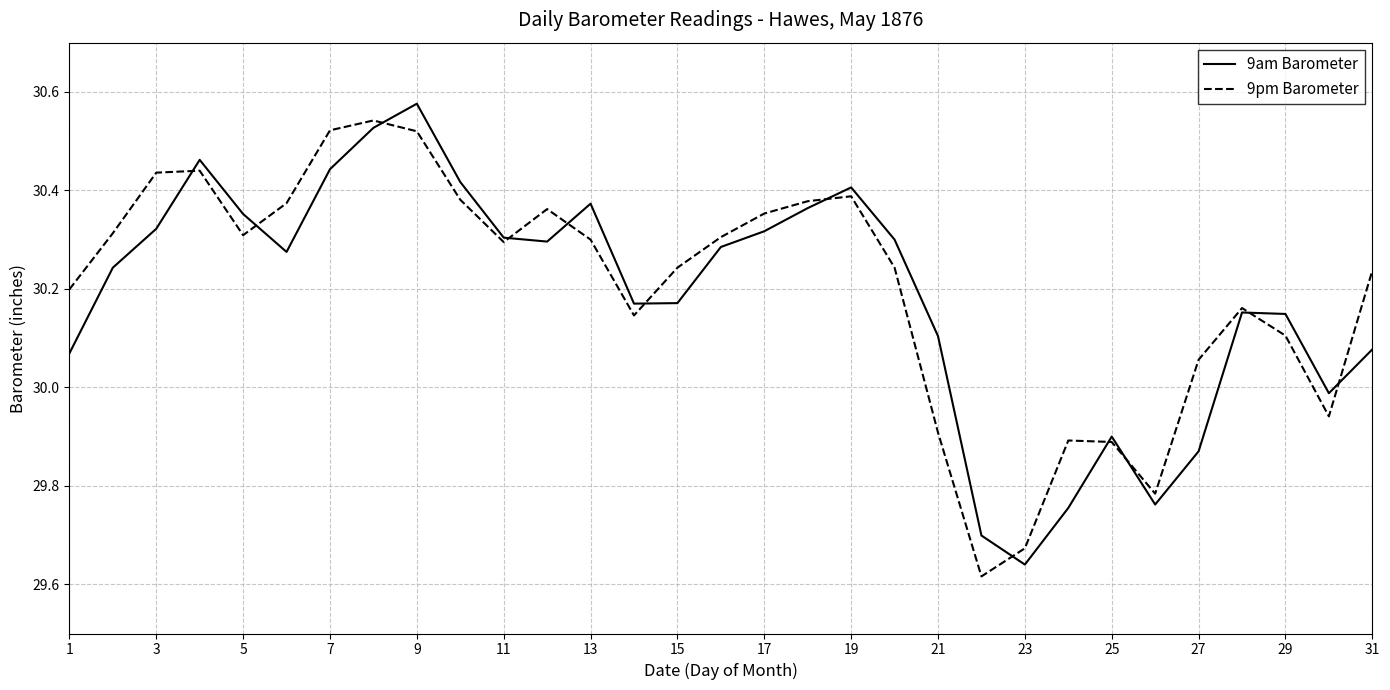

In 9pm Barometer, how many points are lower than both neighbors (excluding endpoints)?

6